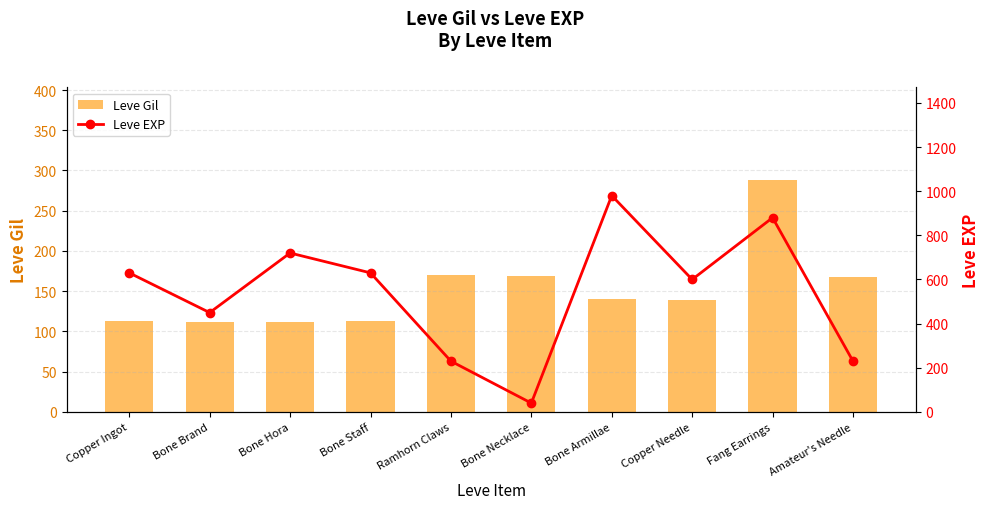

At which label does Leve EXP first exceed 630?

Bone Hora